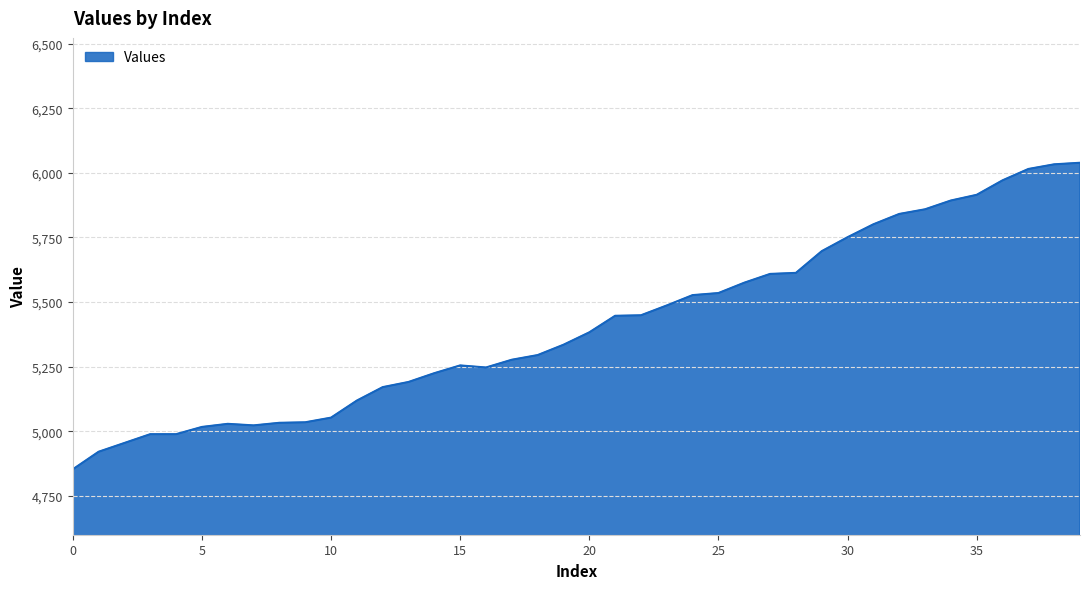

What is the greatest value displayed?

6039